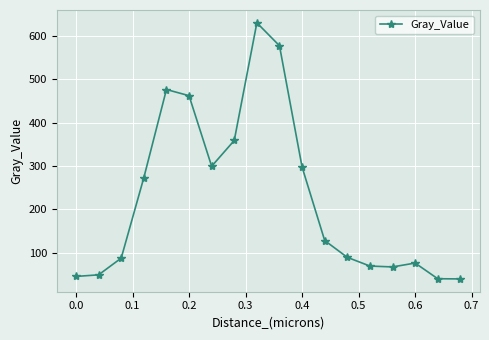

What is the difference between the second highest and second lowest values?

537.8